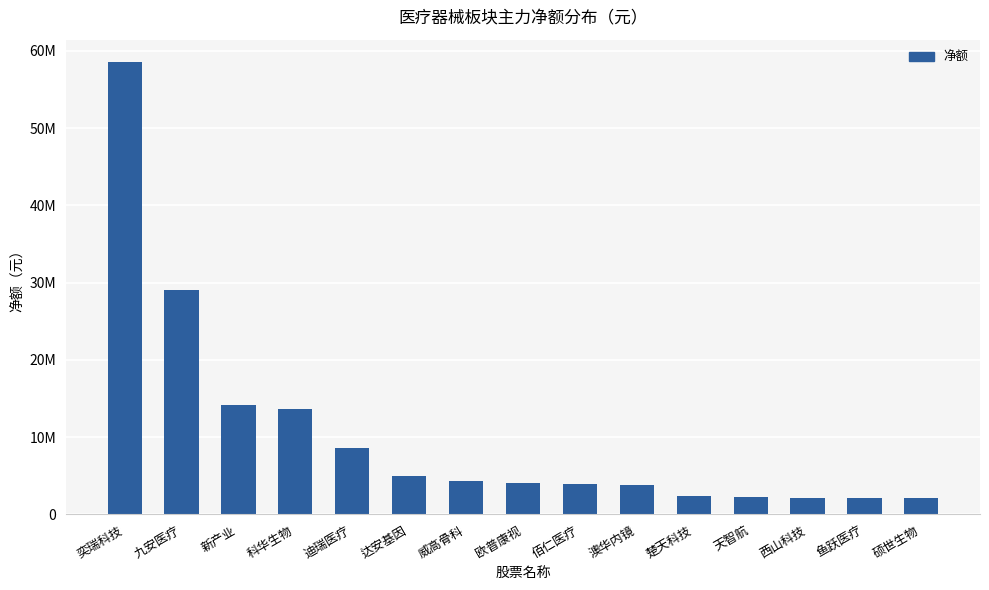

Rank the categories by value from highest to lowest.

奕瑞科技, 九安医疗, 新产业, 科华生物, 迪瑞医疗, 达安基因, 威高骨科, 欧普康视, 佰仁医疗, 澳华内镜, 楚天科技, 天智航, 西山科技, 鱼跃医疗, 硕世生物